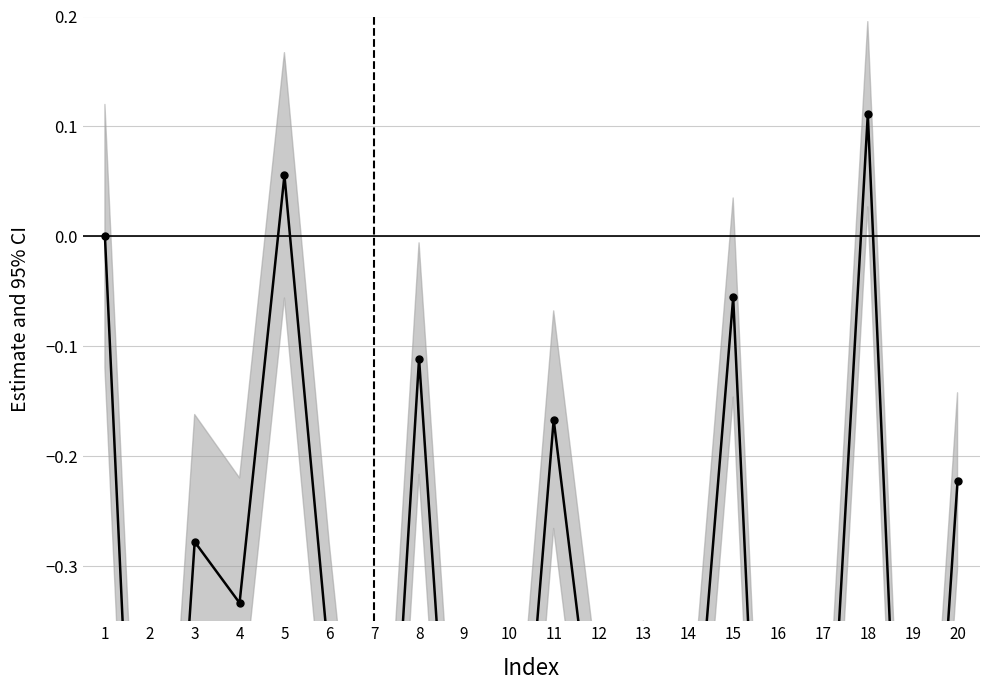

At which category does the chart reach its peak across all series?

18